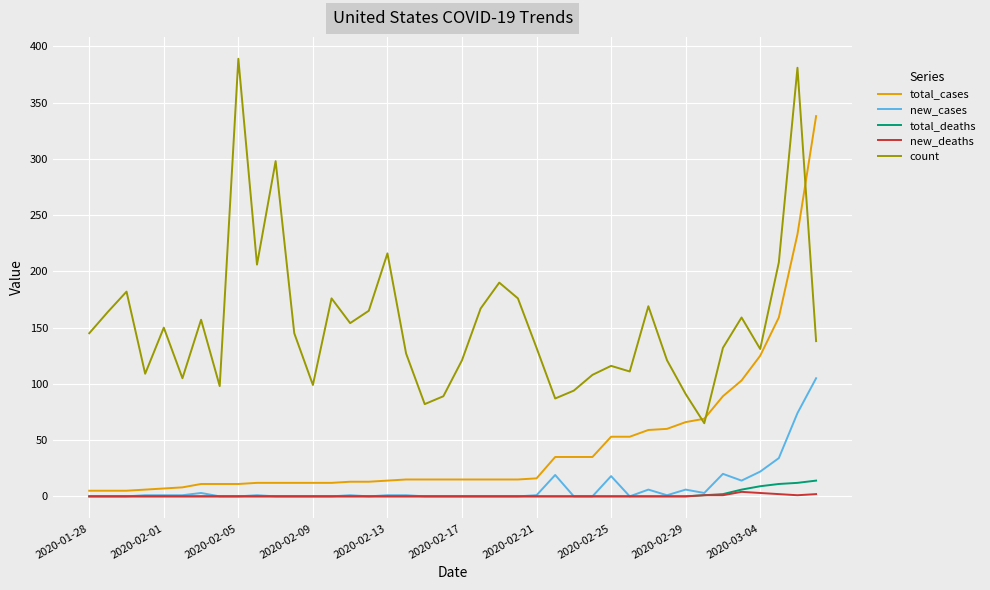

What is the highest value of the total_deaths series?

14